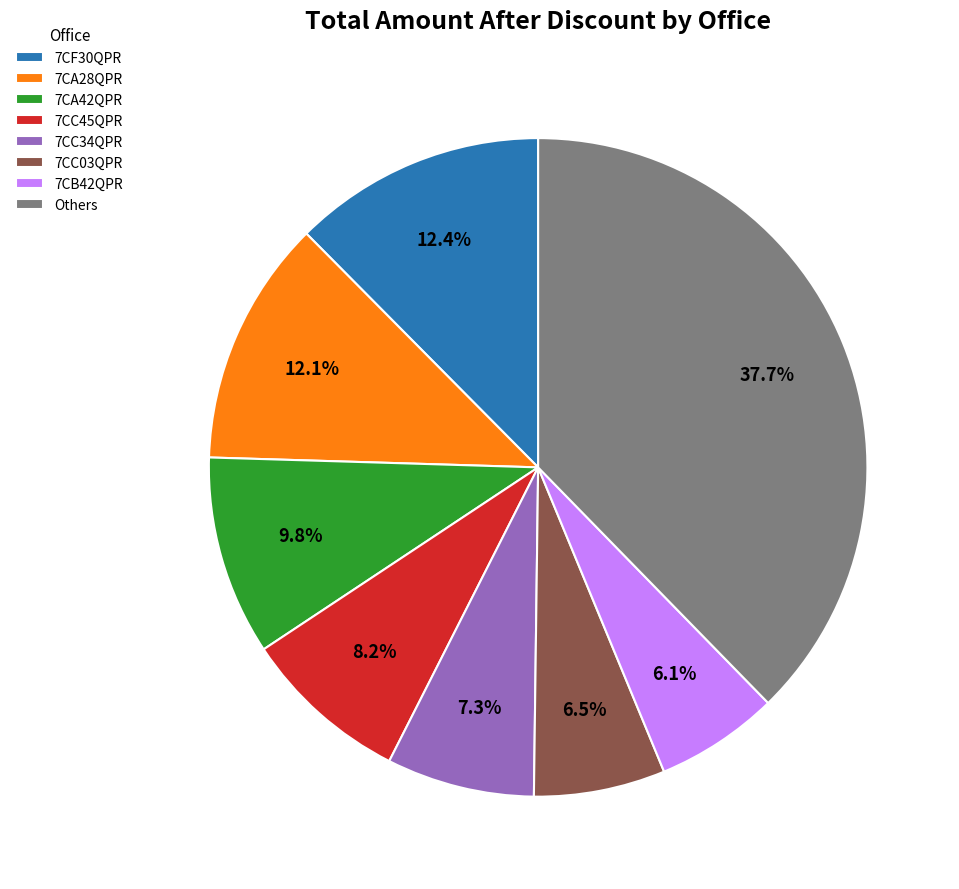

How many segments does this pie chart have?

8